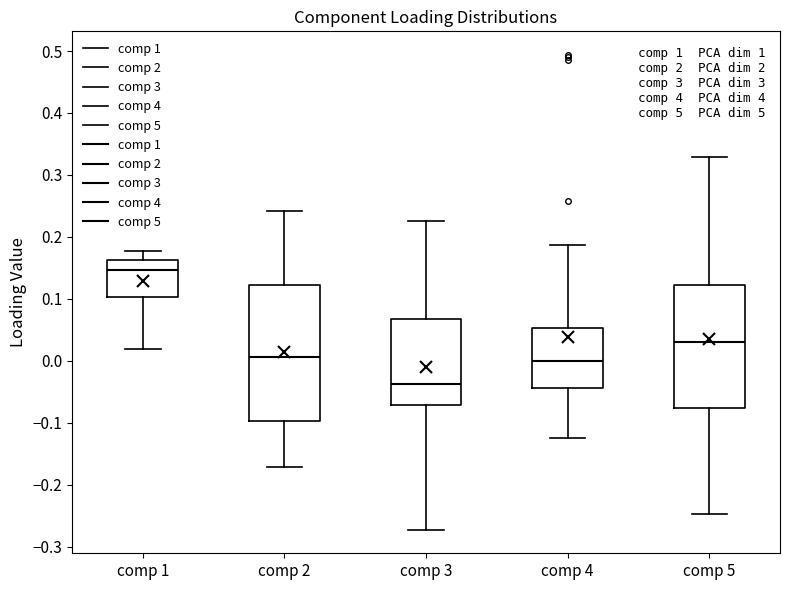

Which box has the lowest median line?

comp 3